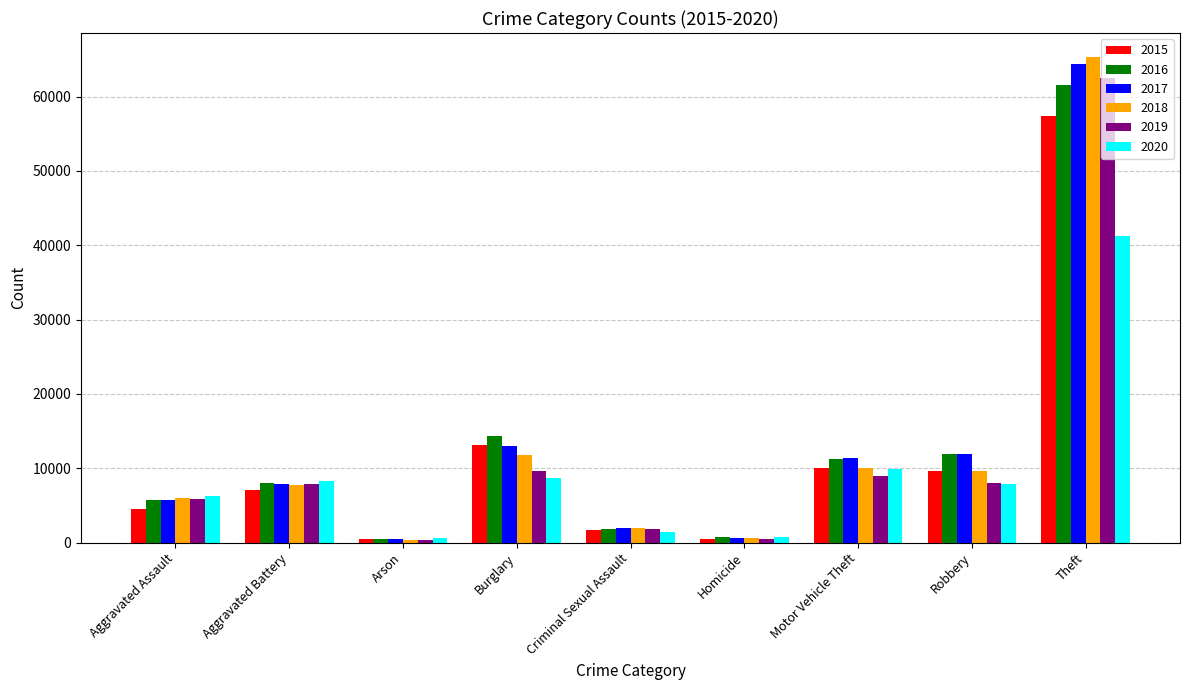

What is the difference between the highest and lowest values at Criminal Sexual Assault?

536